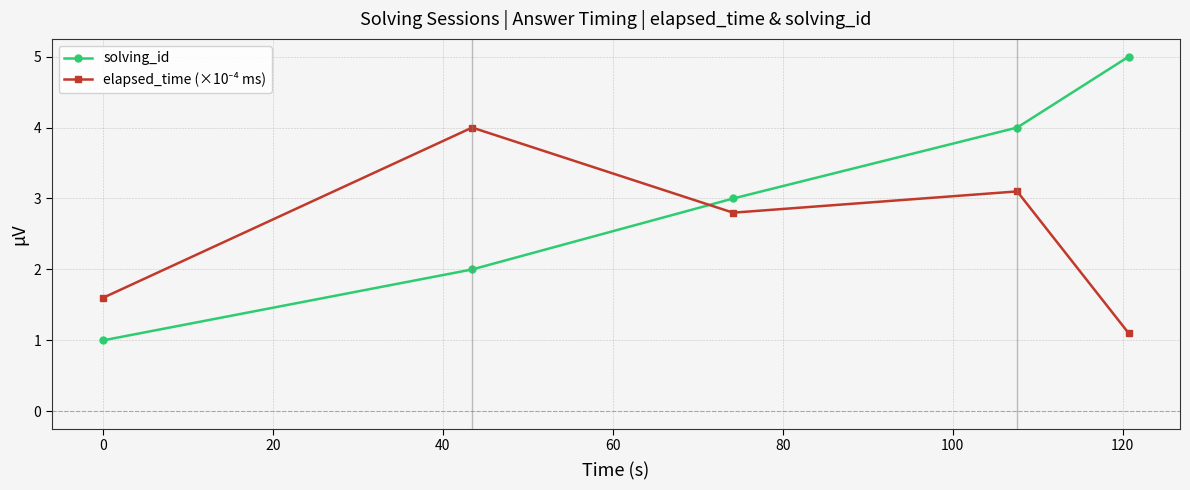

What is the value of the solving_id point at the 2nd from the left?

2.0